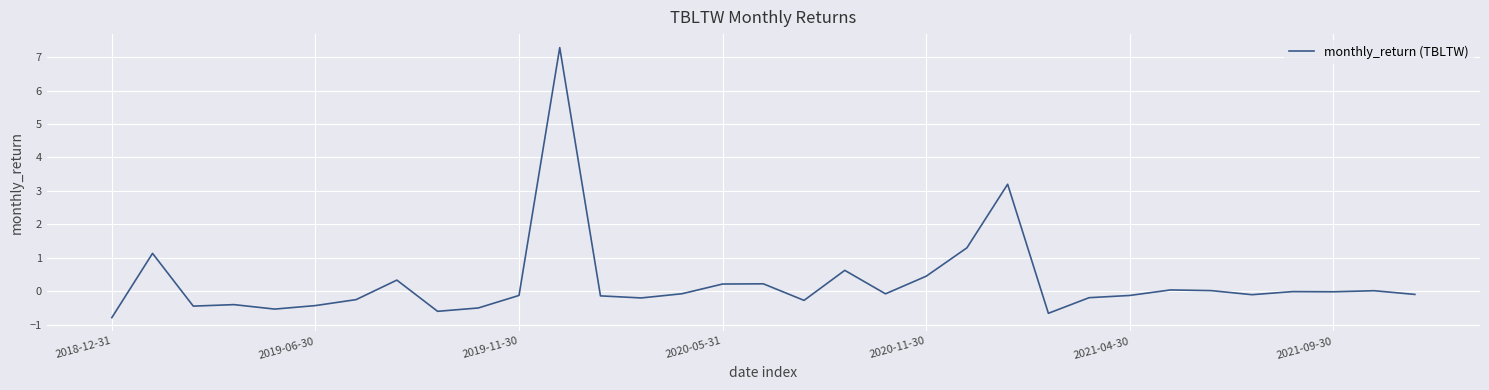

How many lines are shown in the chart?

1